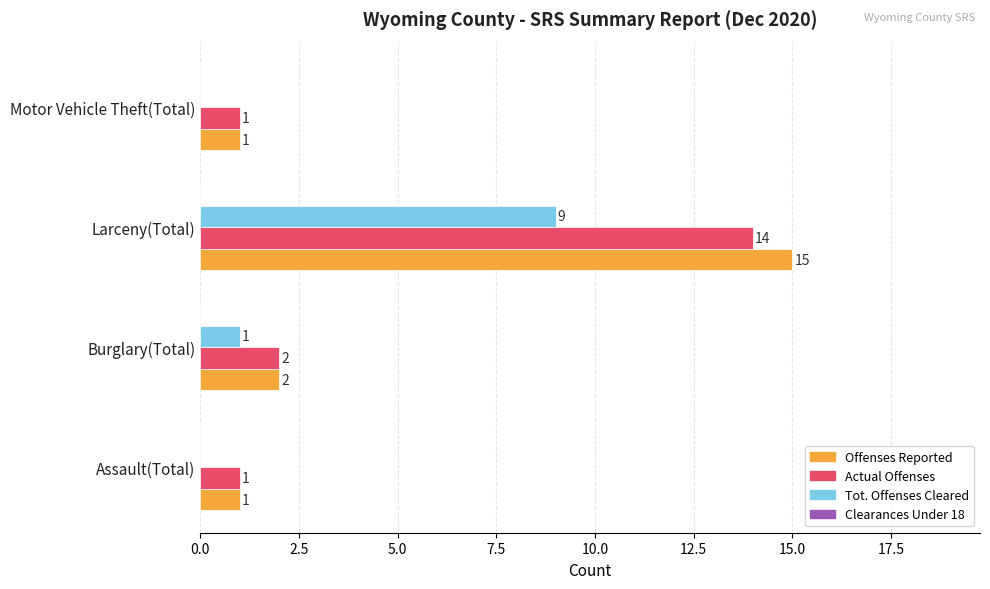

What is the sum of all Tot. Offenses Cleared values?

10